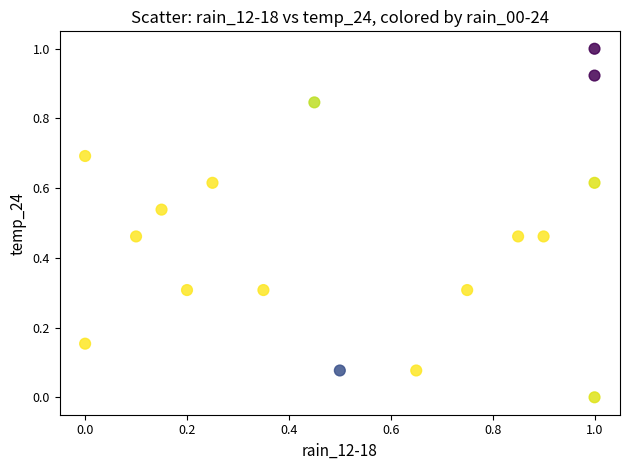

What is the range of Y values (max minus min)?

1.0